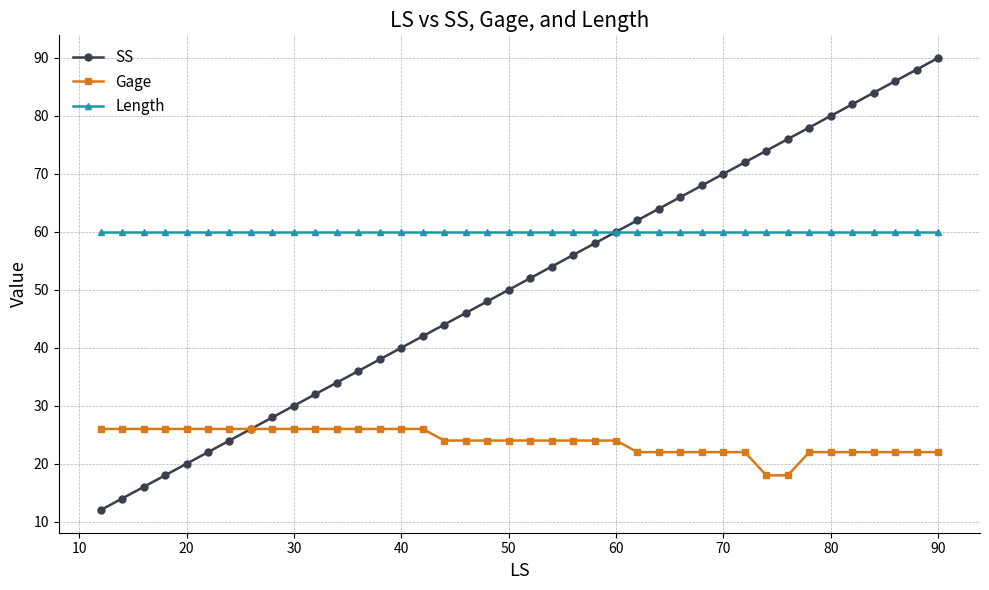

Which series has the largest total across all categories?

Length